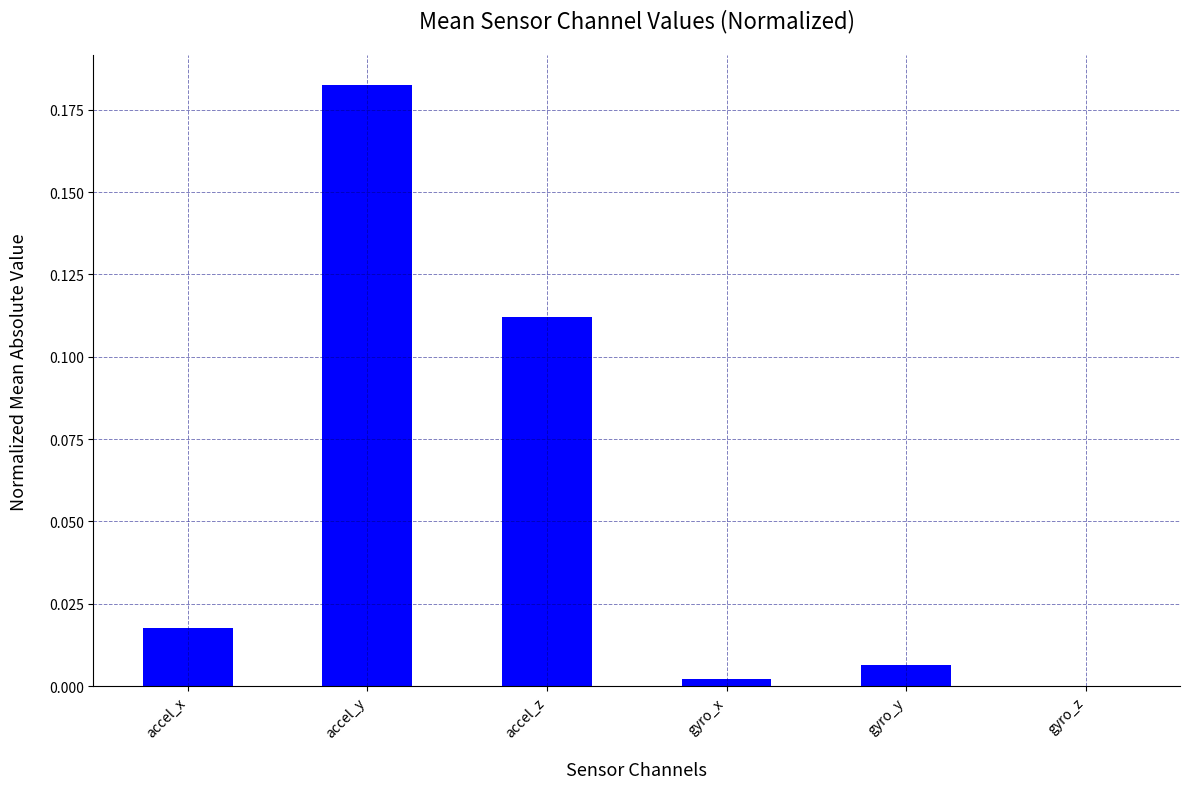

Which label corresponds to the largest value in the chart?

accel_y